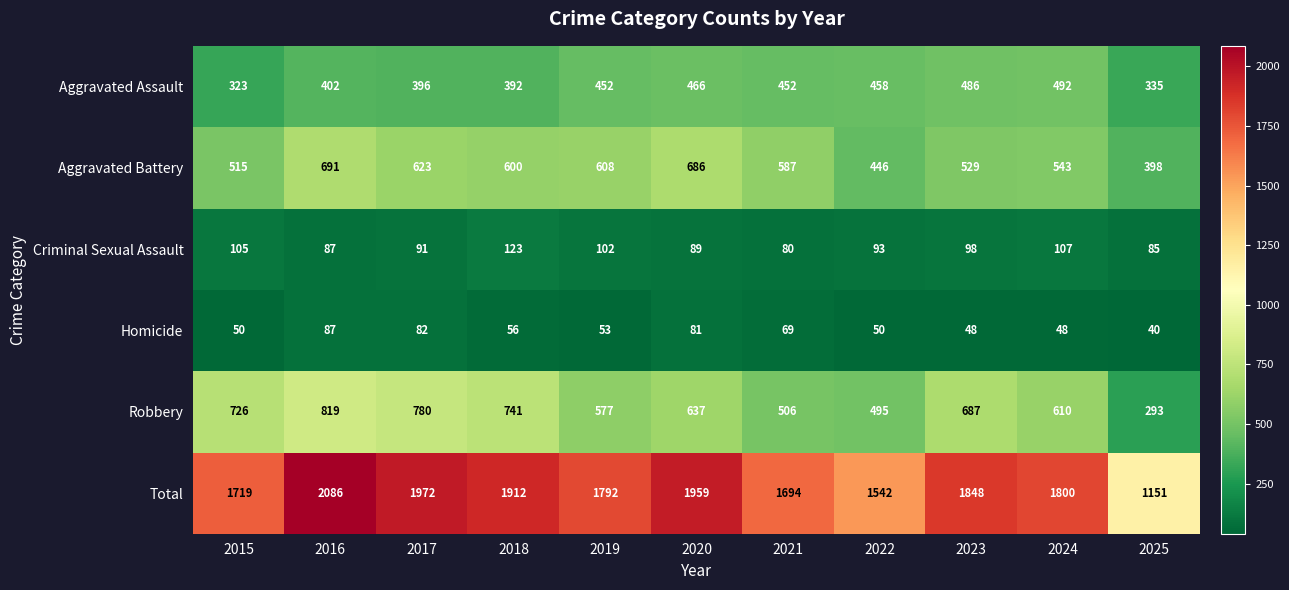

Where is Aggravated Assault nearest to the value 407?

2016